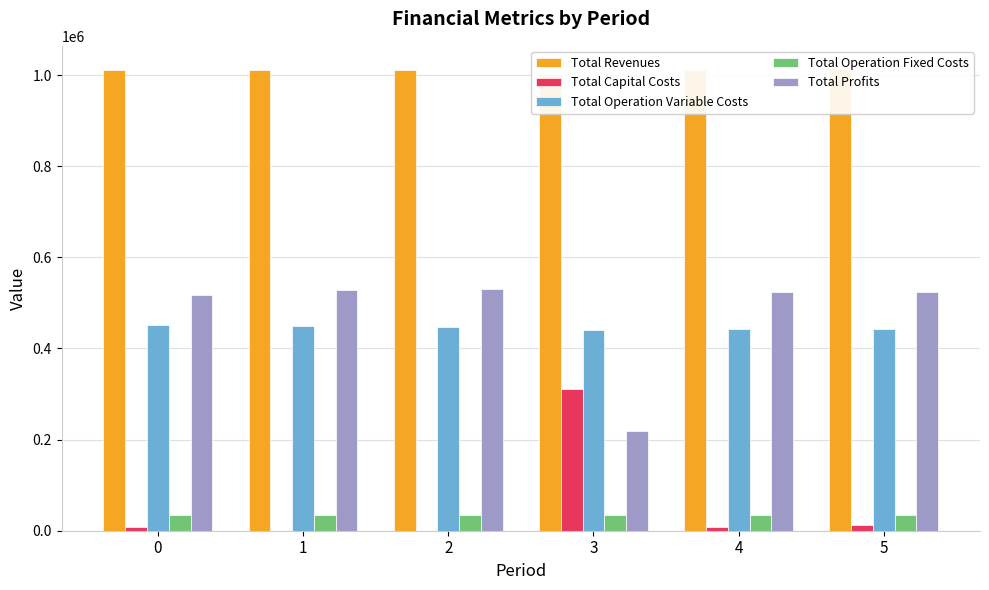

List the labels in order of Total Capital Costs value, smallest first.

1, 2, 0, 4, 5, 3